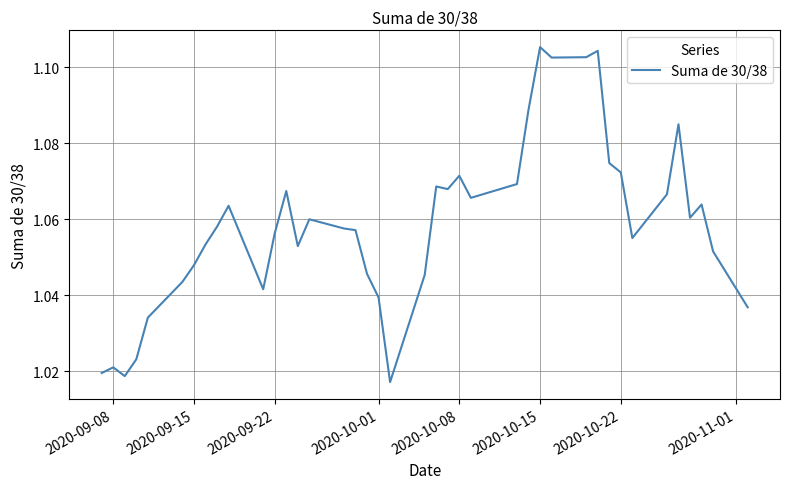

Which label corresponds to the largest value in the chart?

2020-10-15